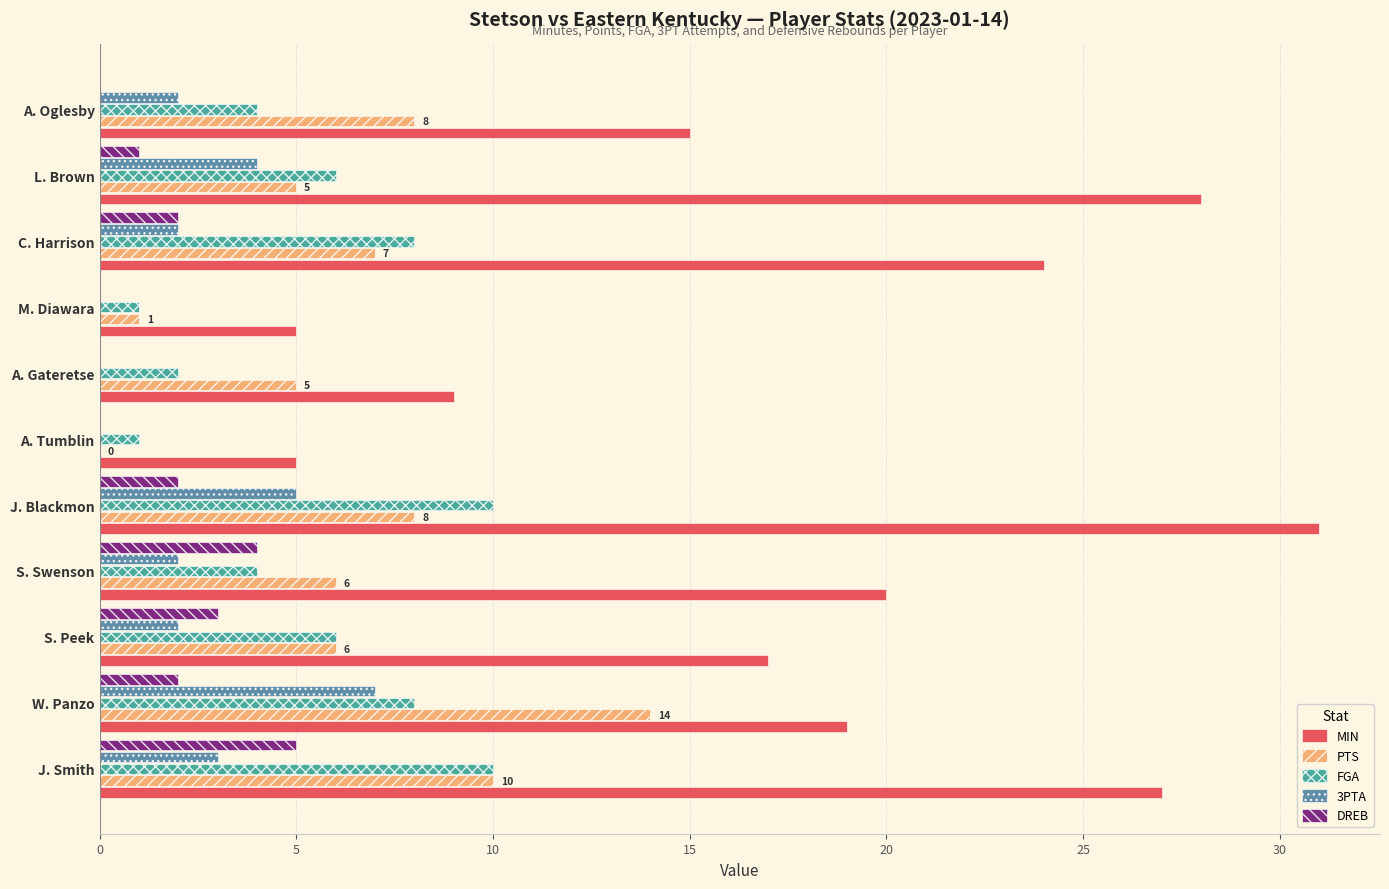

Which series has the largest total across all categories?

MIN